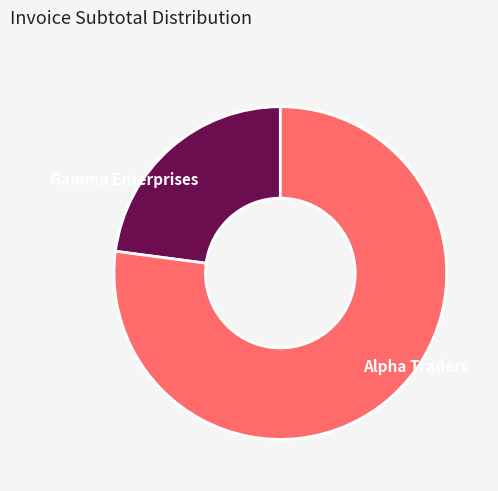

Rank the categories by value from lowest to highest.

Gamma Enterprises, Alpha Traders